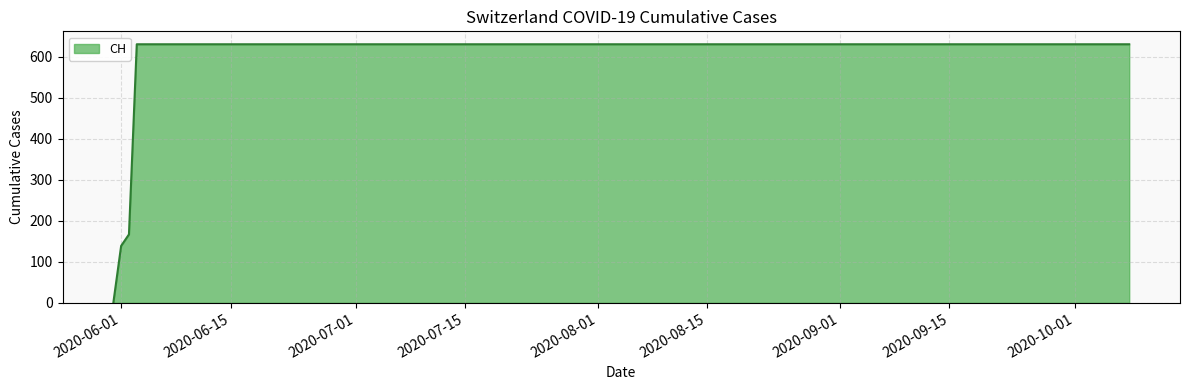

What is the maximum value shown in the chart?

631